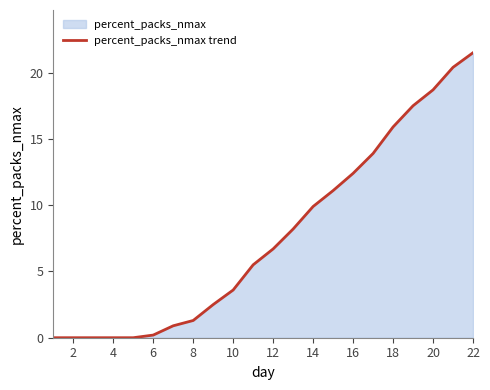

What is the difference between the maximum and second lowest values?

21.5